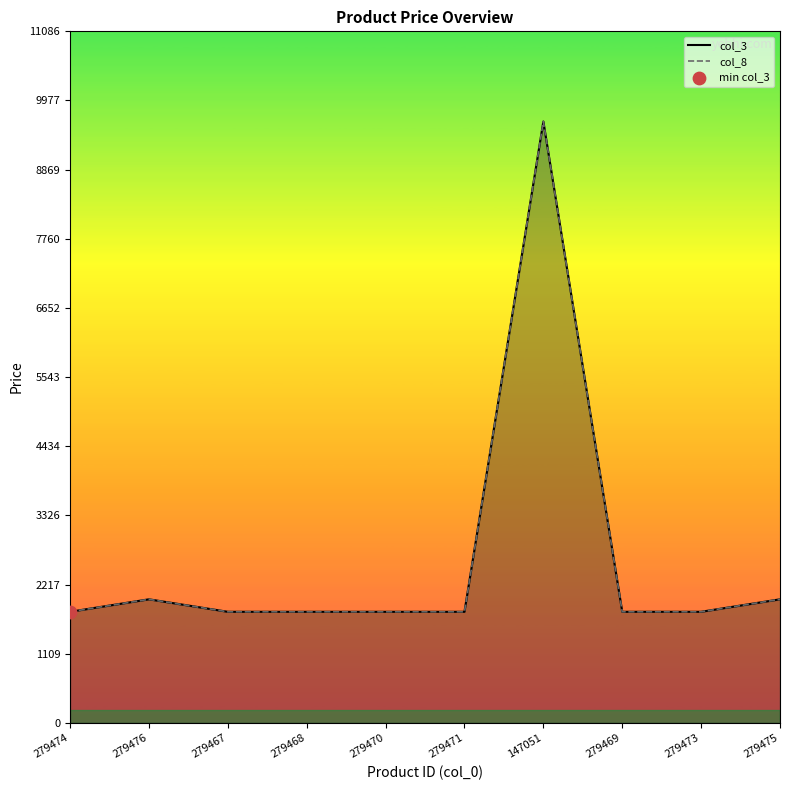

What is the total value across all series at 279474?

3560